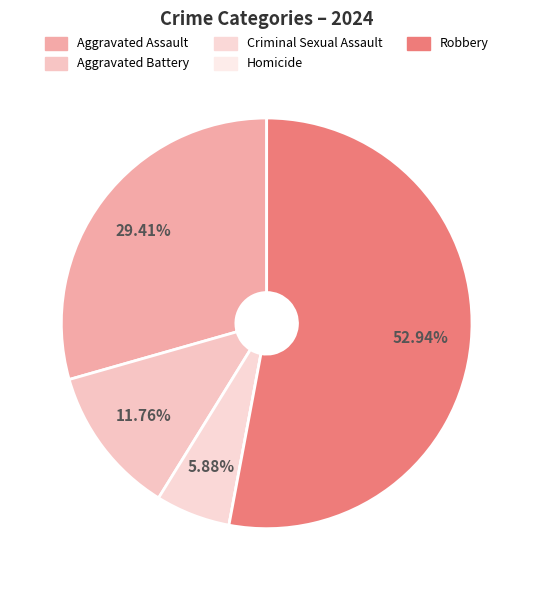

Rank the categories by value from highest to lowest.

Robbery, Aggravated Assault, Aggravated Battery, Criminal Sexual Assault, Homicide